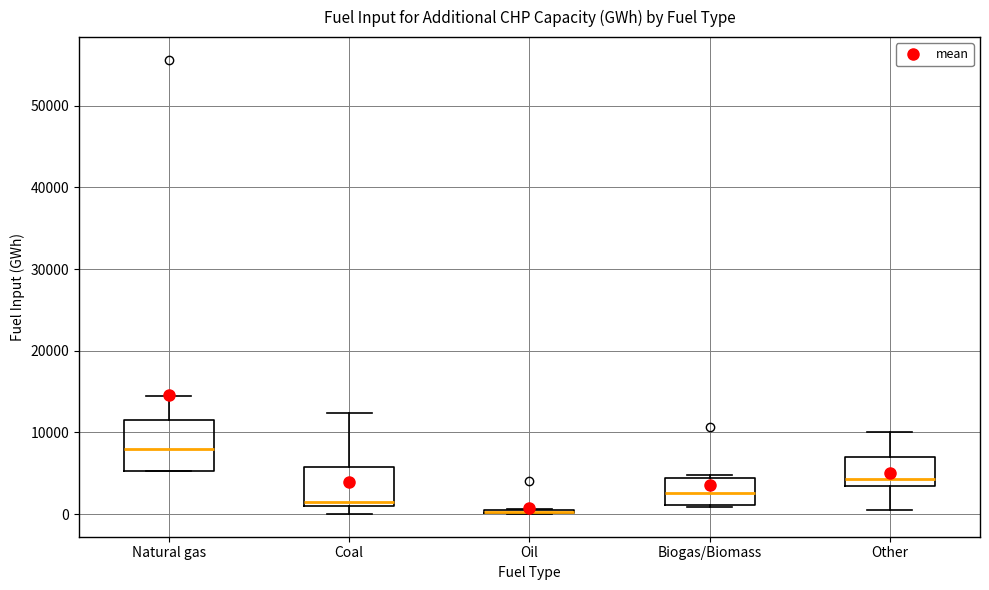

Comparing the boxes themselves (not the whiskers), which one is the tallest?

Natural gas